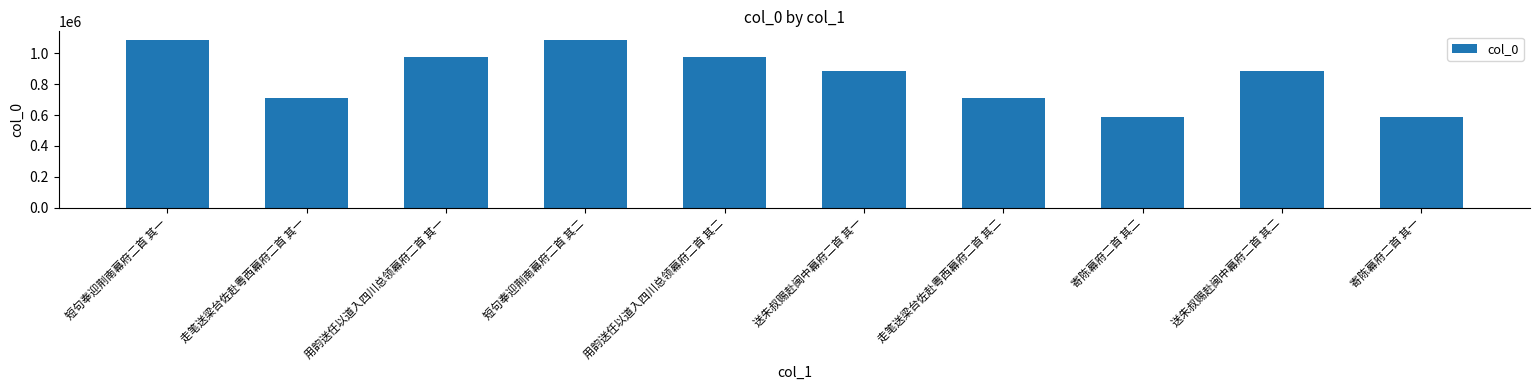

What is the maximum value shown in the chart?

1087940